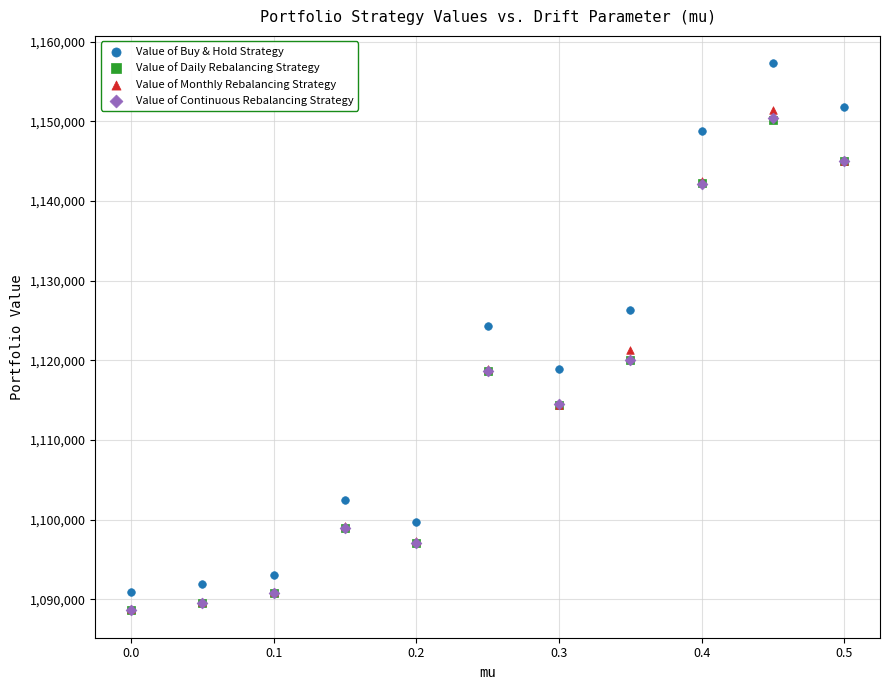

What are all the series names shown in the legend?

Value of Buy & Hold Strategy, Value of Daily Rebalancing Strategy, Value of Monthly Rebalancing Strategy, Value of Continuous Rebalancing Strategy